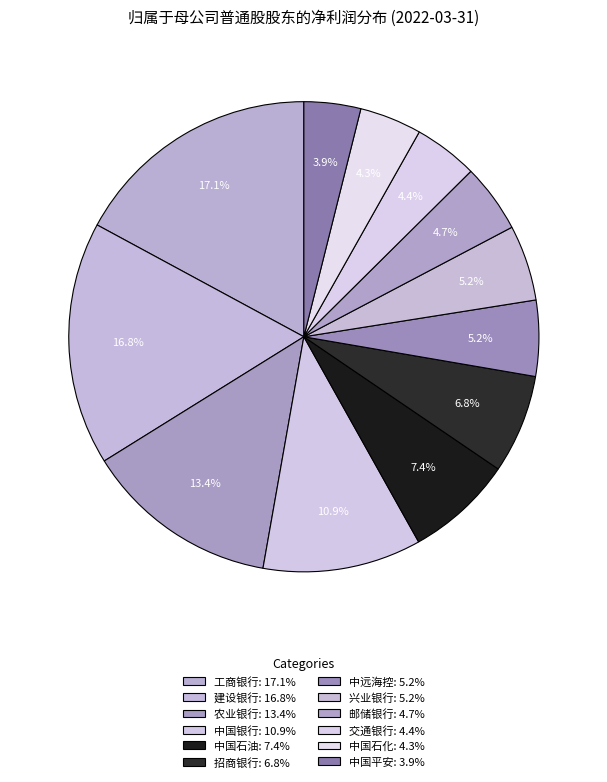

What percentage is NOT represented by 兴业银行?

94.8%